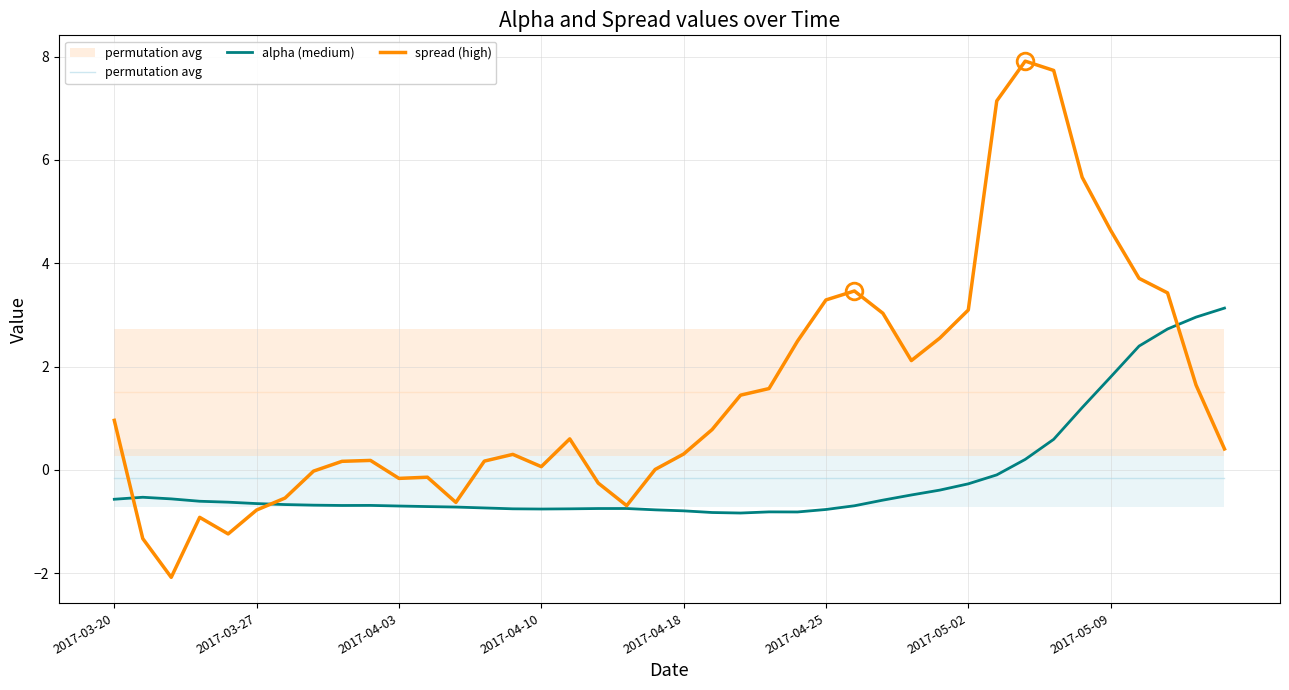

At 12, list the series in order from largest to smallest.

permutation avg, spread (high), alpha (medium)